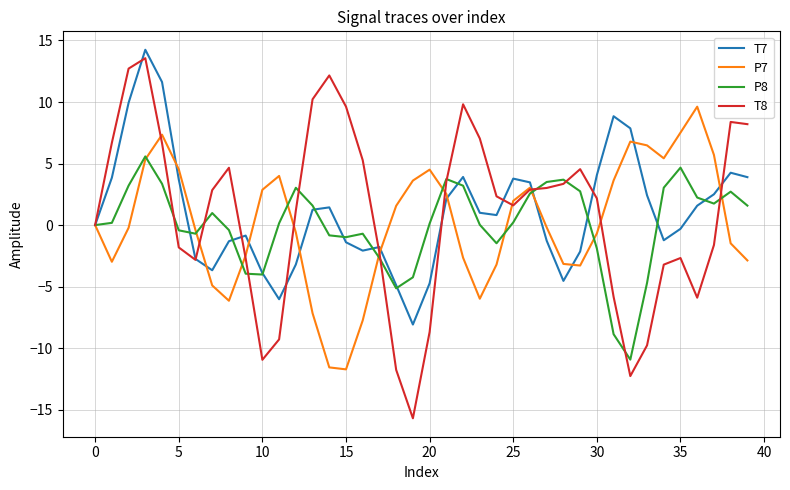

Does the chart have visible grid lines?

Yes